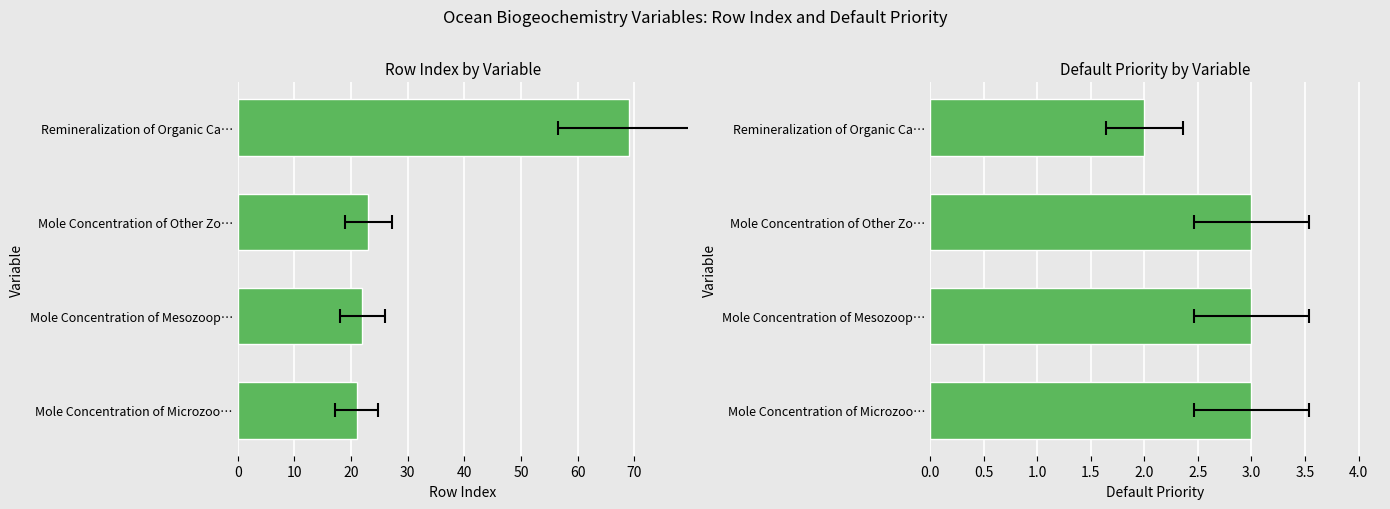

Which series changed the most between Mole Concentration of Mesozoop… and Remineralization of Organic Ca…?

rowIndex